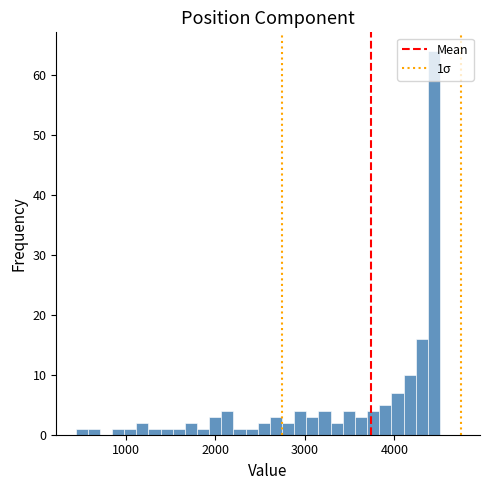

Around what value on the x-axis is the tallest bar? Give the approximate position of its centre, as read against the axis.

4400